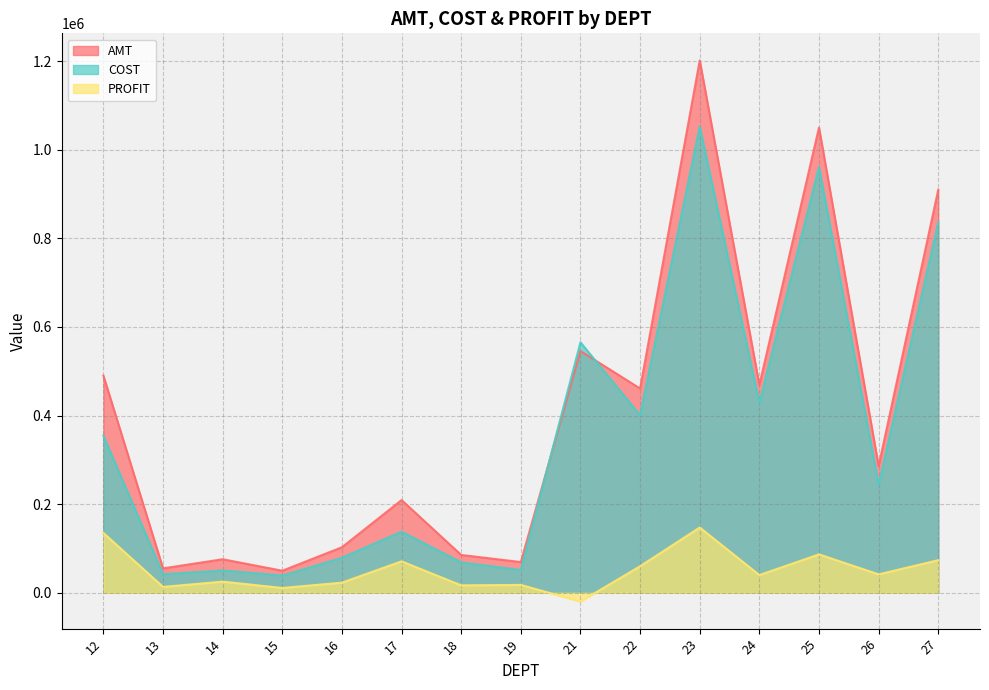

In COST, how many points are lower than both neighbors (excluding endpoints)?

6